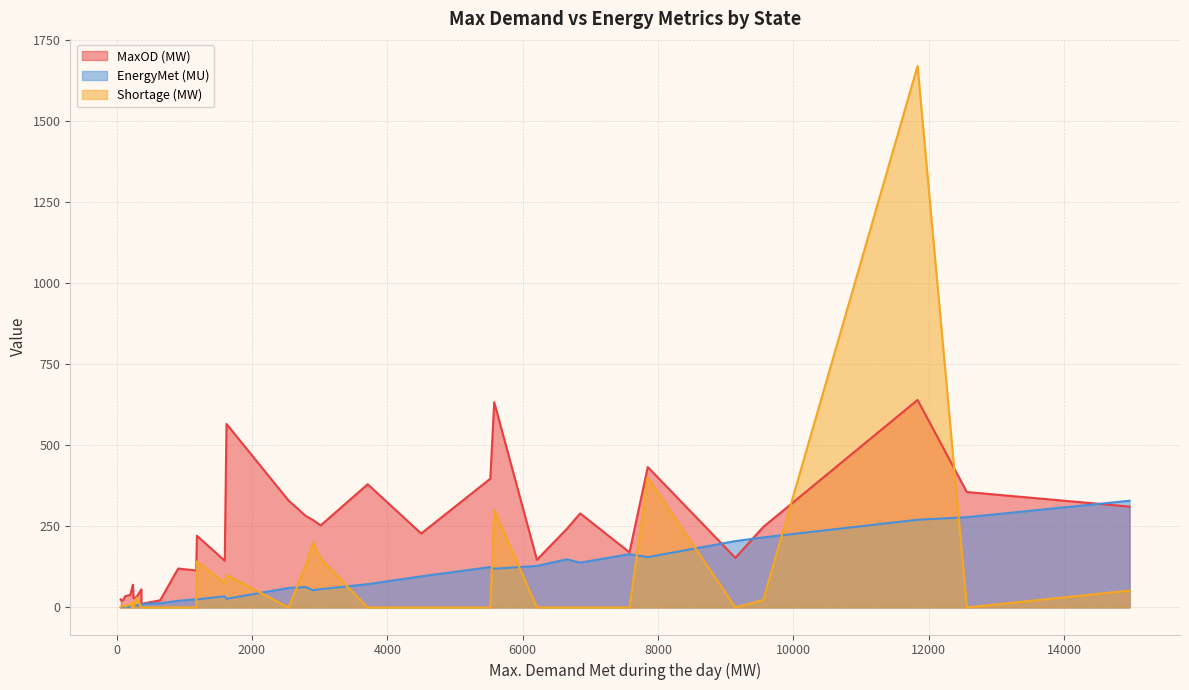

What is the greatest value displayed?

1670.0